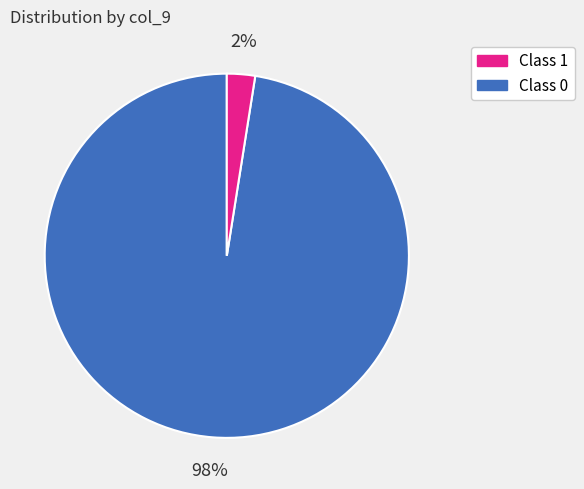

Is there any slice that represents more than half of the pie?

Yes